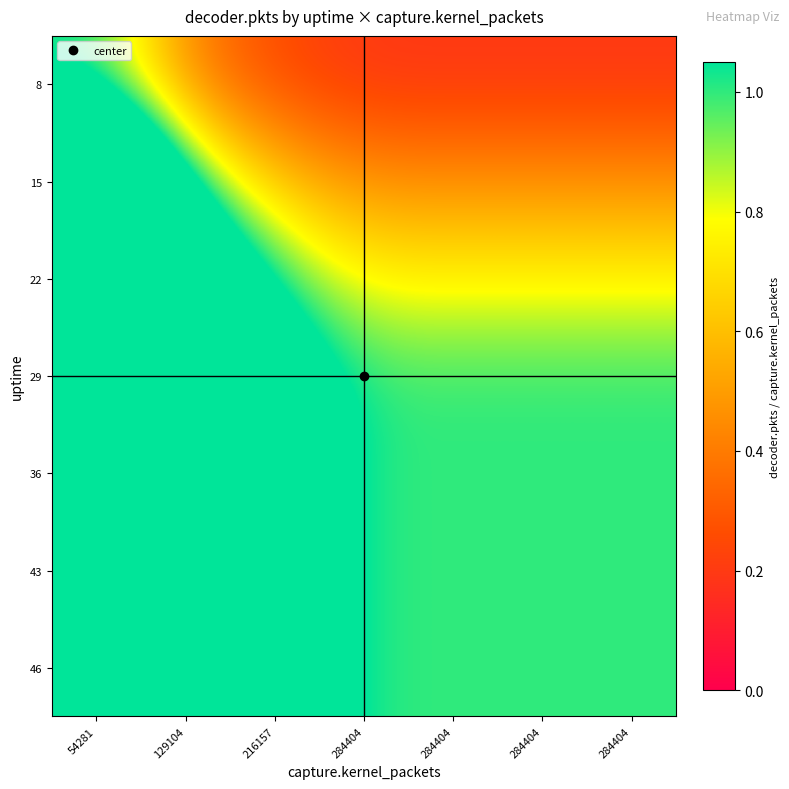

Which category has the lowest value across all series?

284404